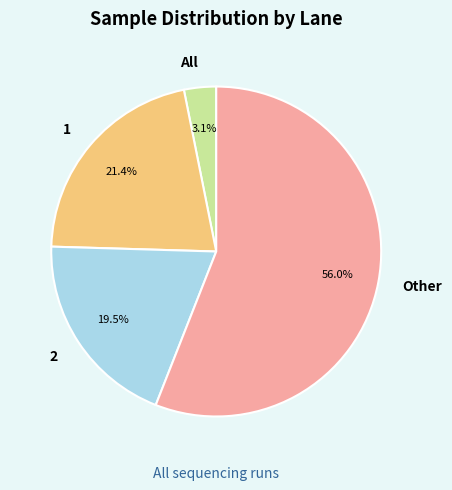

Is there any slice that represents more than half of the pie?

Yes